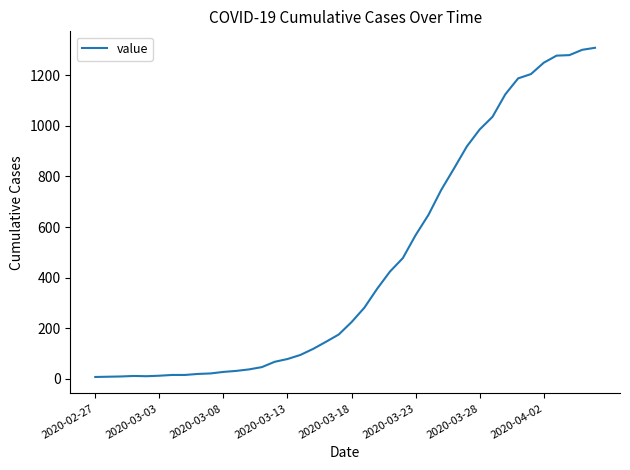

What is the difference between the maximum and minimum values?

1302